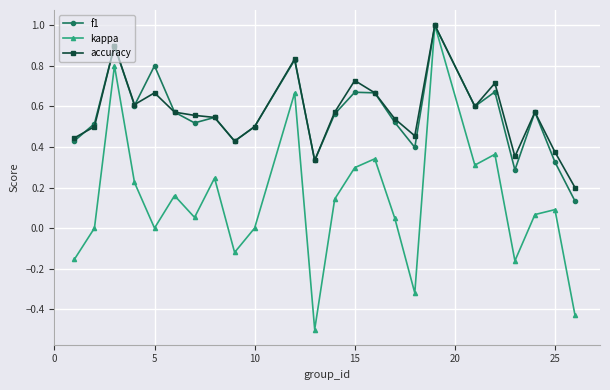

Which series has the largest range (max minus min)?

kappa